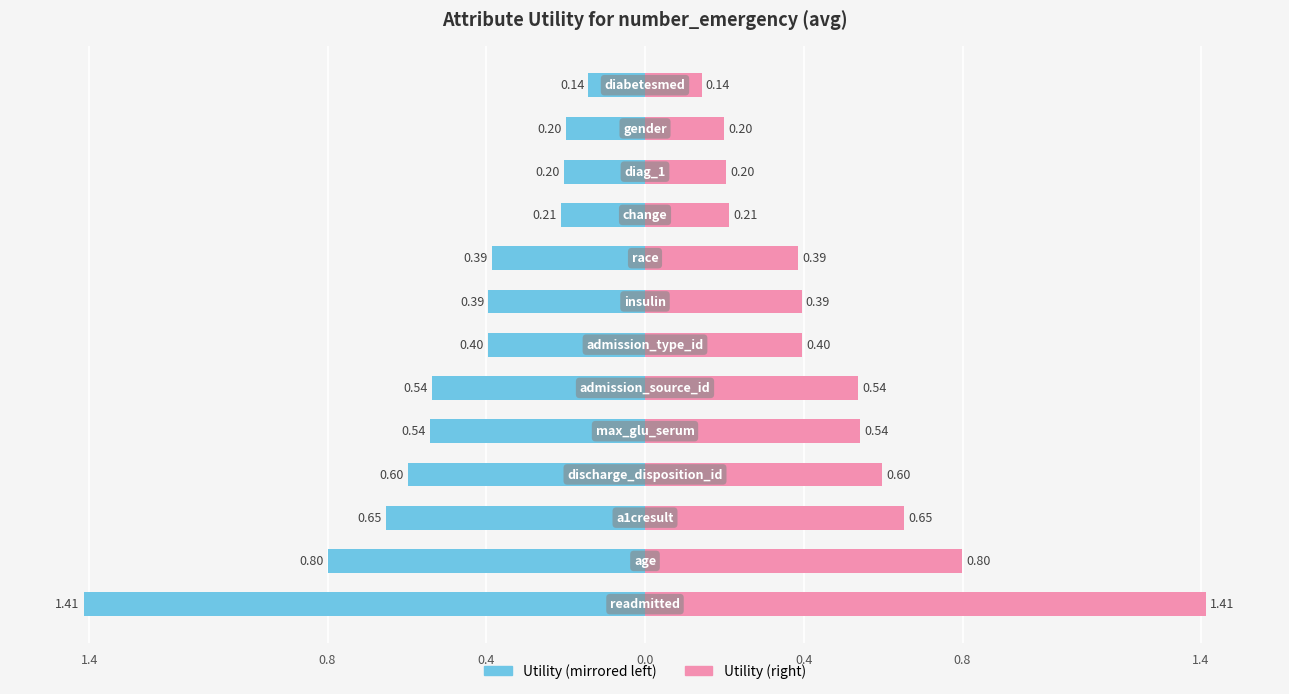

List the series in order of their overall mean, highest first.

Utility (right), Utility (left)